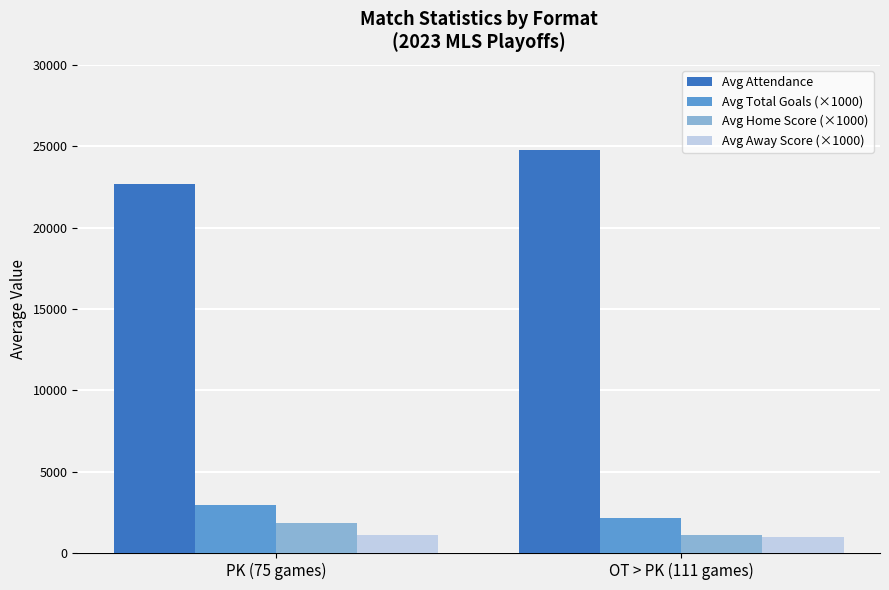

The Avg Attendance series shows 22666 at PK (75 games). True or false?

True